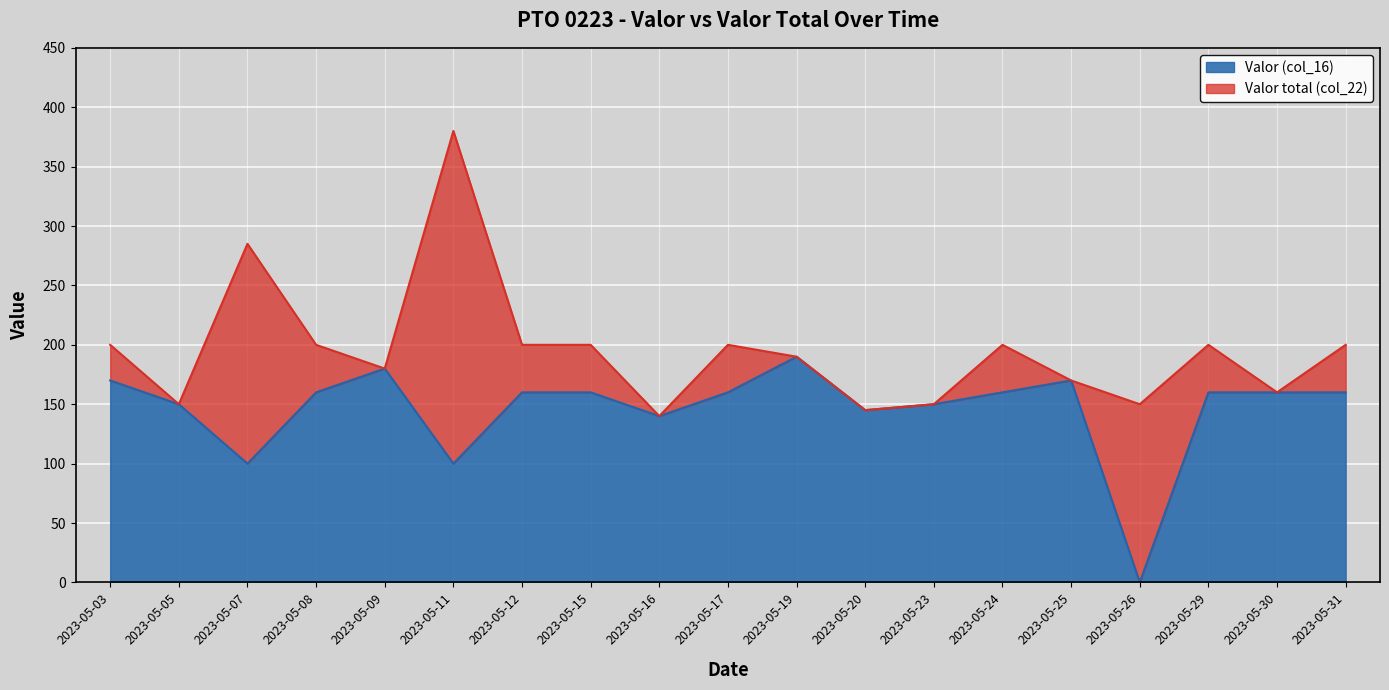

What are all the series names shown in the legend?

Valor (col_16), Valor total (col_22)